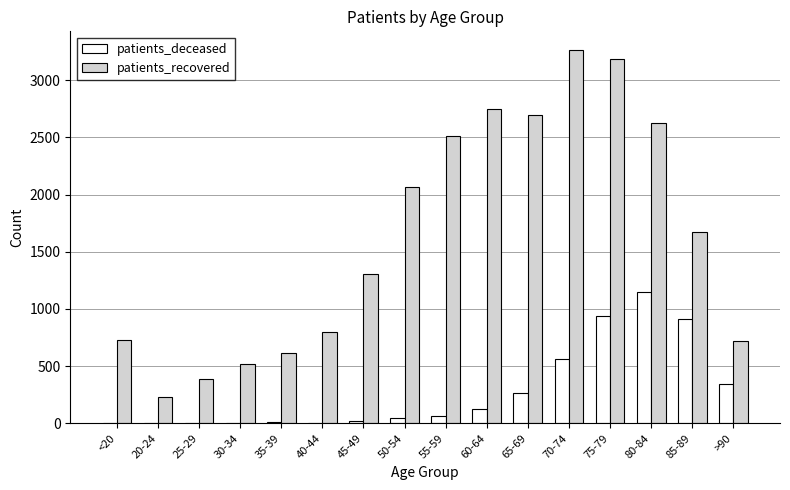

At which category does the chart reach its peak across all series?

70-74